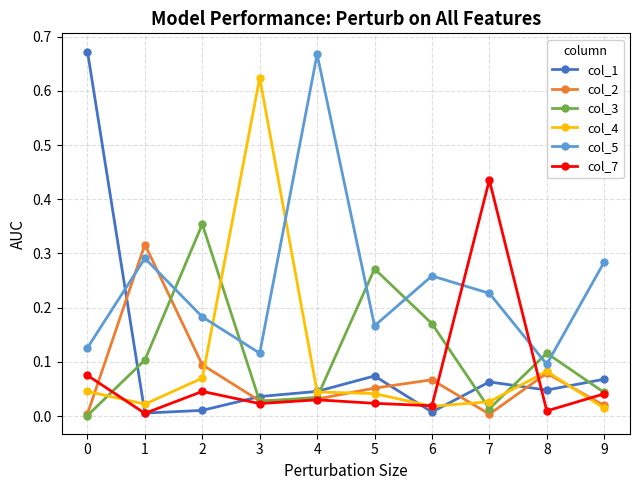

How many times do col_3 and col_5 cross each other?

6